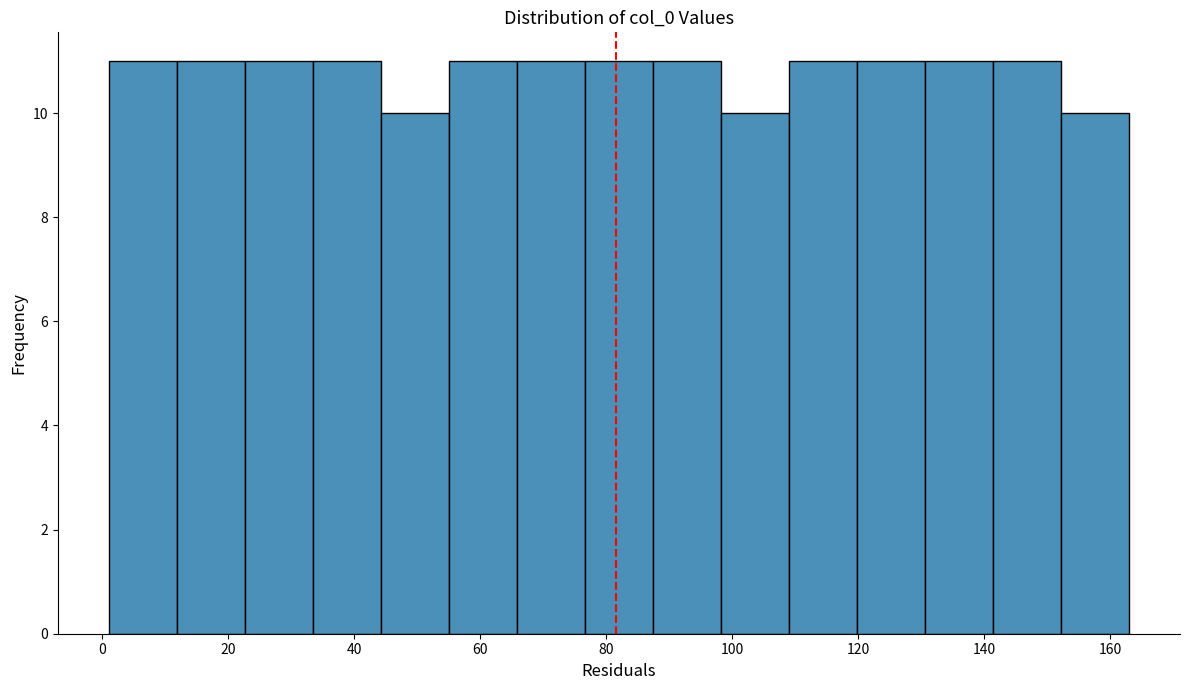

Reading left to right, list every bar in this chart as the range it spans on the x-axis followed by its height. Neither the bar edges nor the heights are printed on the chart, so give them approximately, as read against the axes.

1.0 to 11.8: 11
11.8 to 22.6: 11
22.6 to 33.4: 11
33.4 to 44.2: 11
44.2 to 55.0: 10
55.0 to 65.8: 11
65.8 to 76.6: 11
76.6 to 87.4: 11
87.4 to 98.2: 11
98.2 to 109.0: 10
109.0 to 119.8: 11
119.8 to 130.6: 11
130.6 to 141.4: 11
141.4 to 152.2: 11
152.2 to 163.0: 10